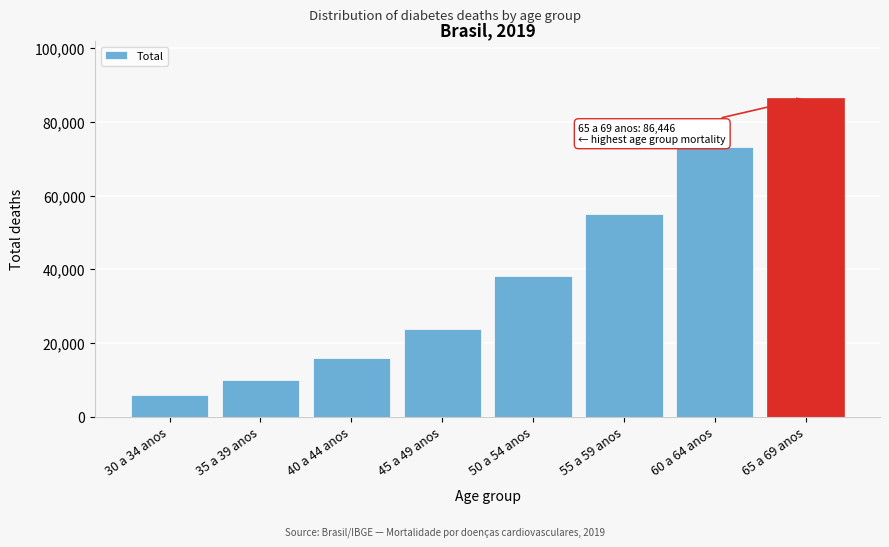

Reading left to right, extract all data points from this chart.

30 a 34 anos=5871	35 a 39 anos=9907	40 a 44 anos=15899	45 a 49 anos=23934	50 a 54 anos=38106	55 a 59 anos=55056	60 a 64 anos=73292	65 a 69 anos=86446